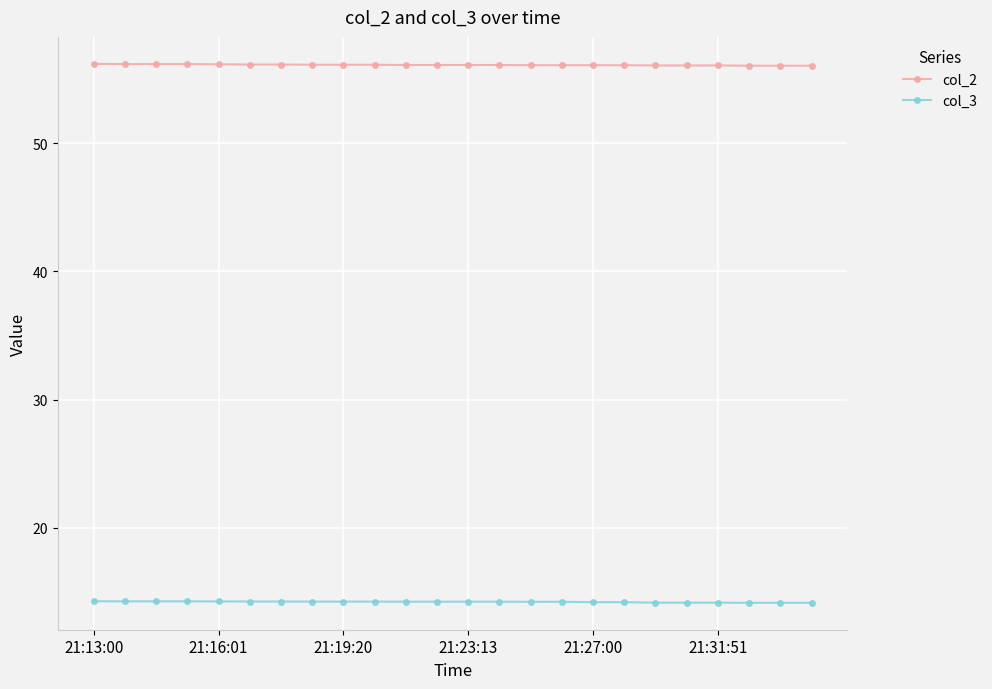

What is the value of the col_2 point at the 19th from the left?

56.1